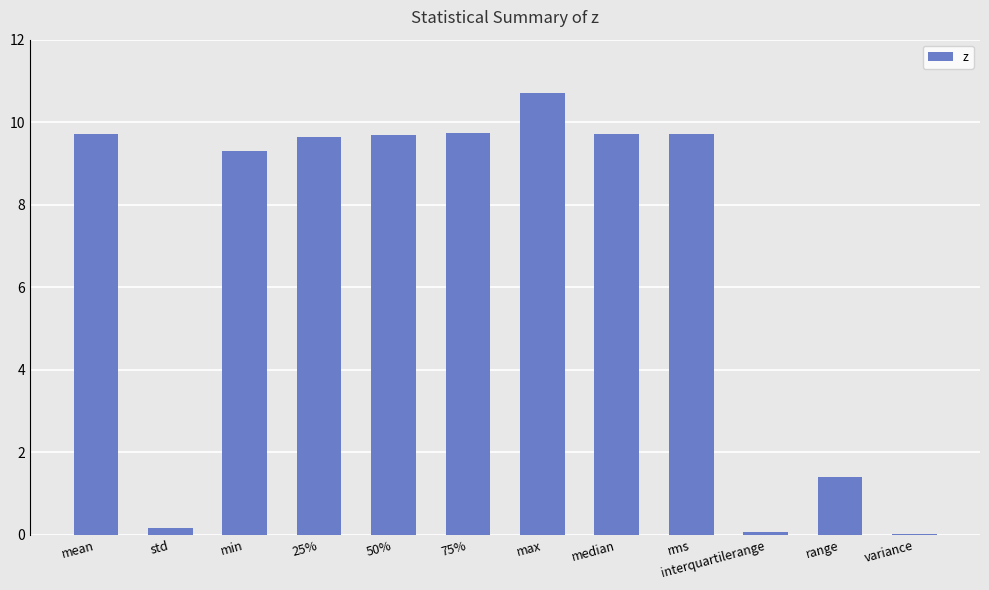

Which category has the highest value across all series?

max